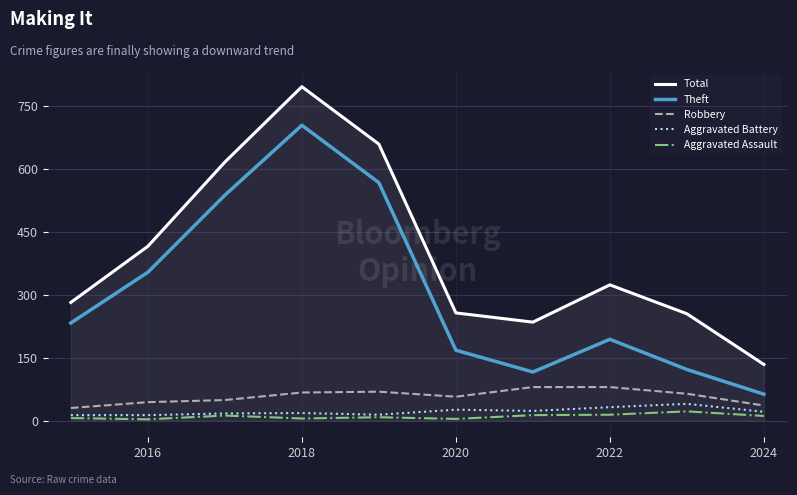

What is the maximum value shown in the chart?

797